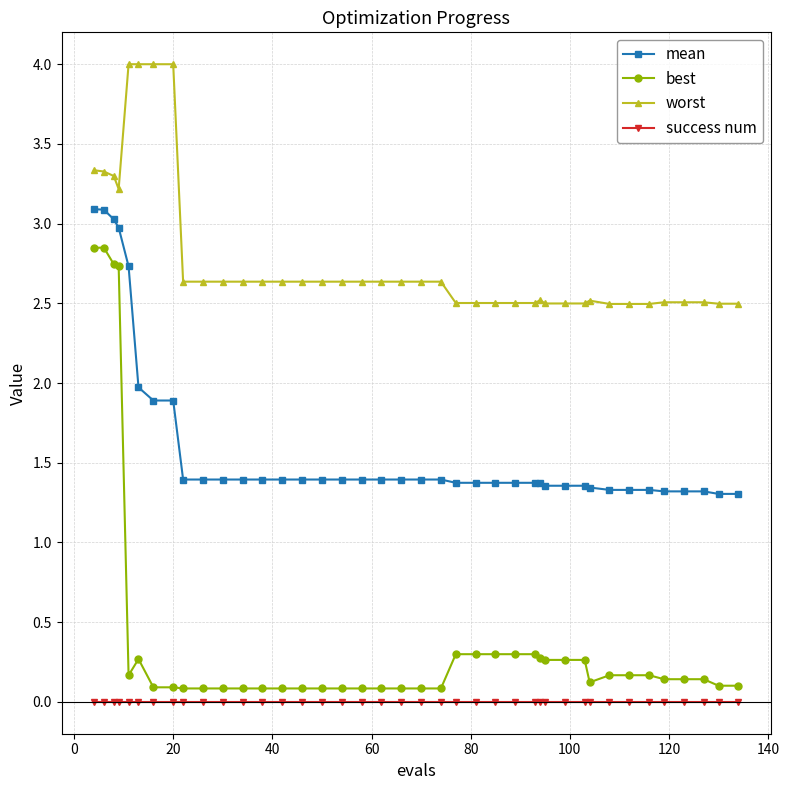

True or false: success num and mean intersect in this chart.

False